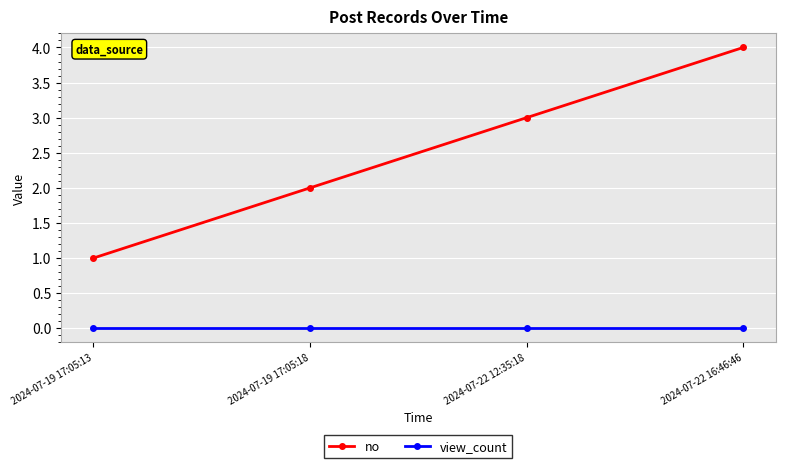

What is the total value across all series at 2024-07-19 17:05:18?

2